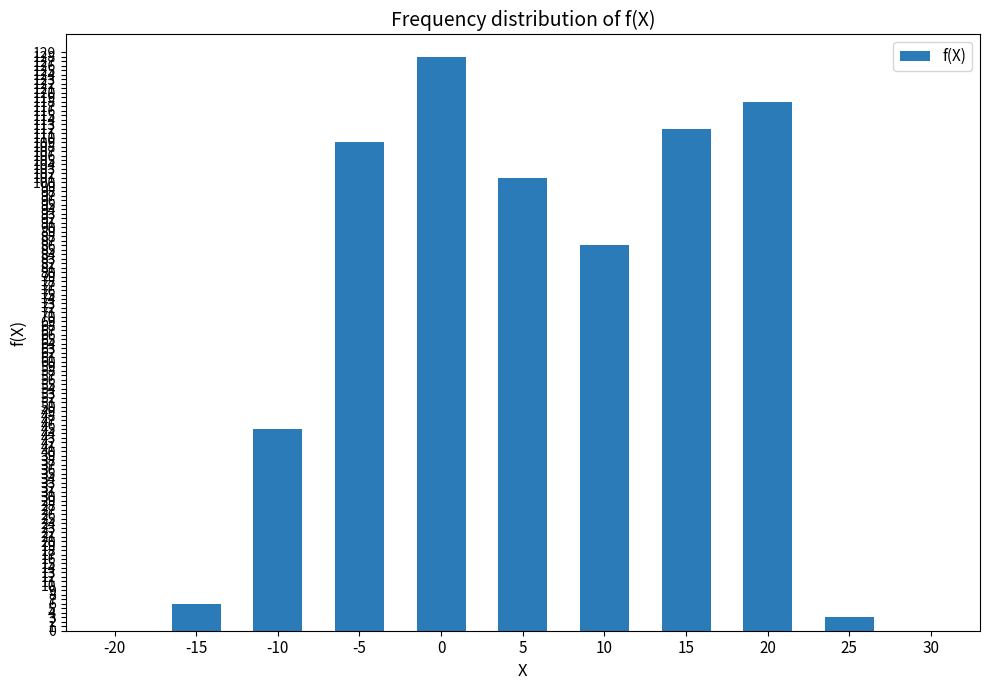

Is it true that the value at 15 is 112?

True